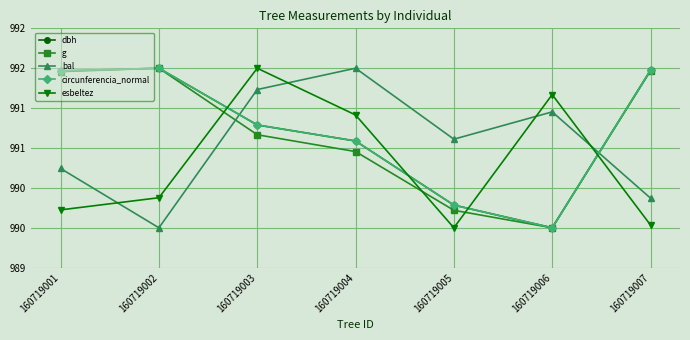

At which category does bal reach its first local valley?

160719002